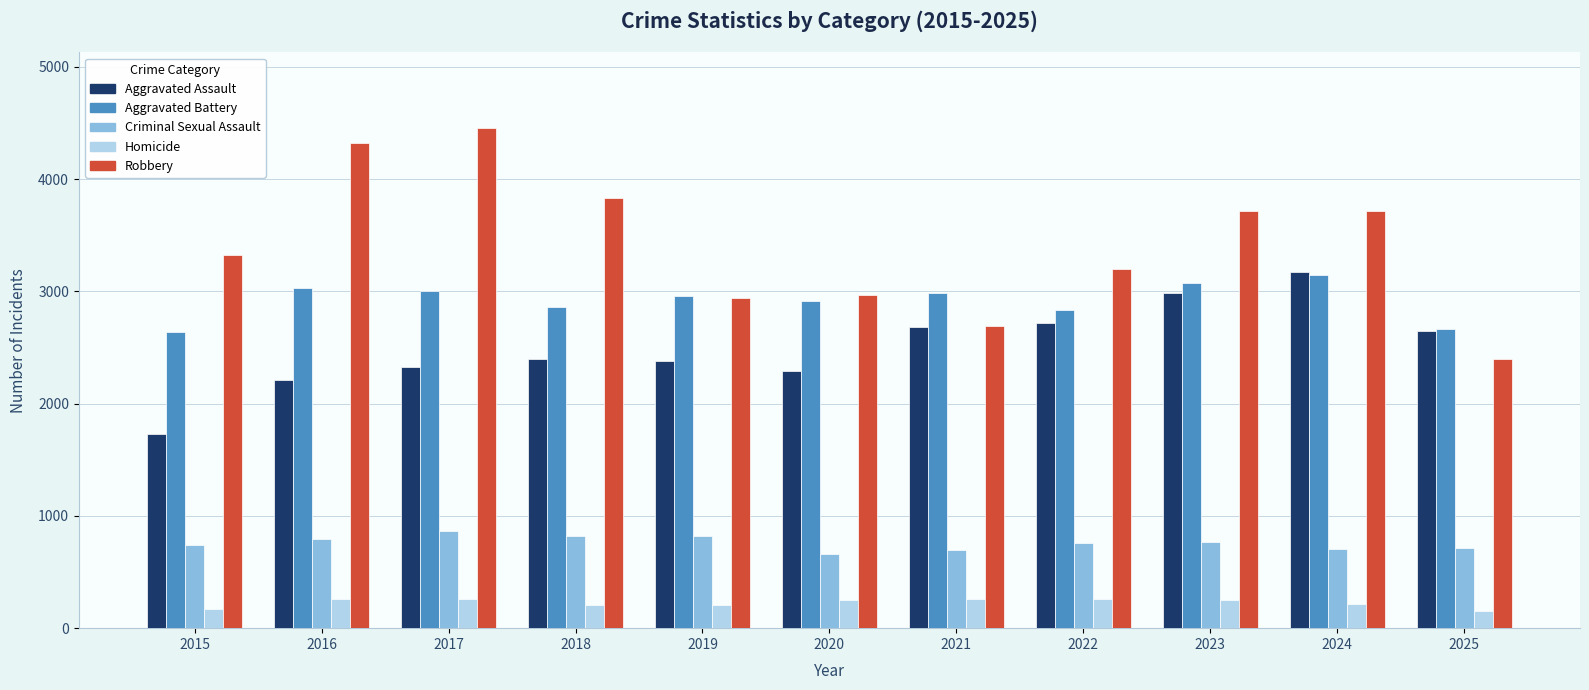

What is the smallest value displayed?

155